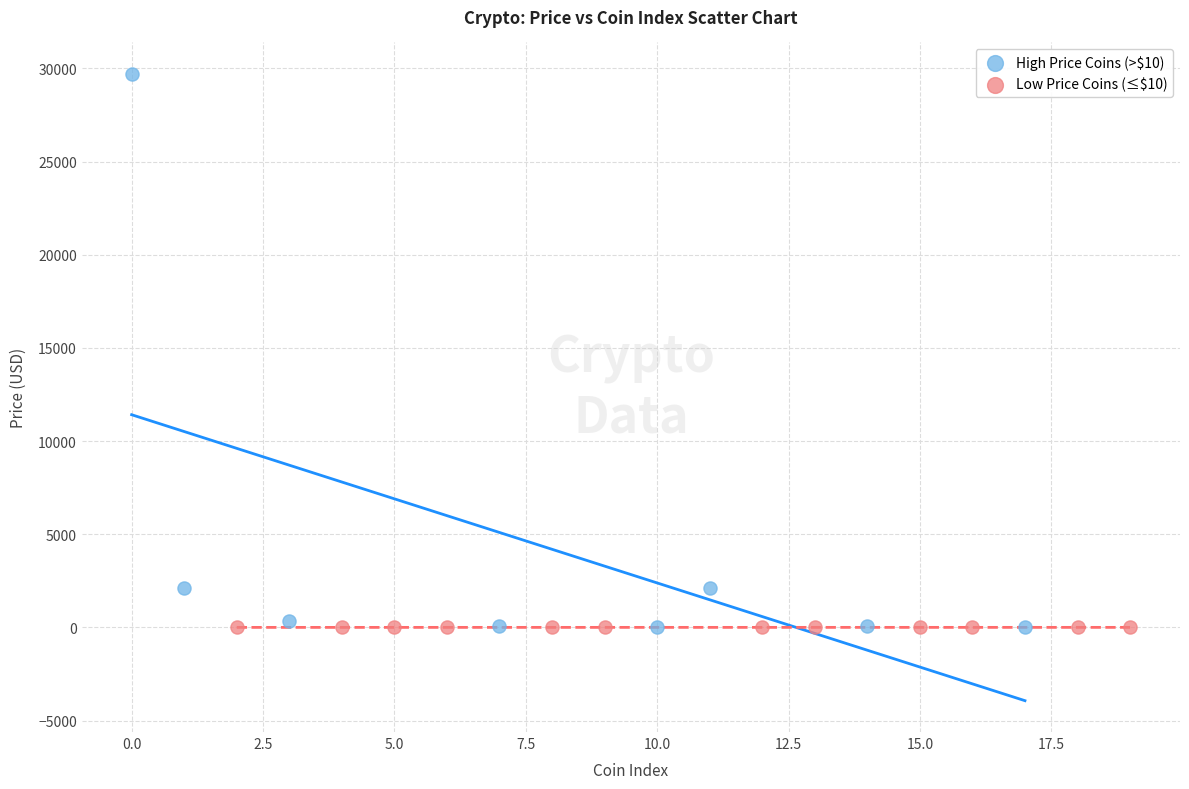

Which series contains the highest Y value?

High Price Coins (>$10)